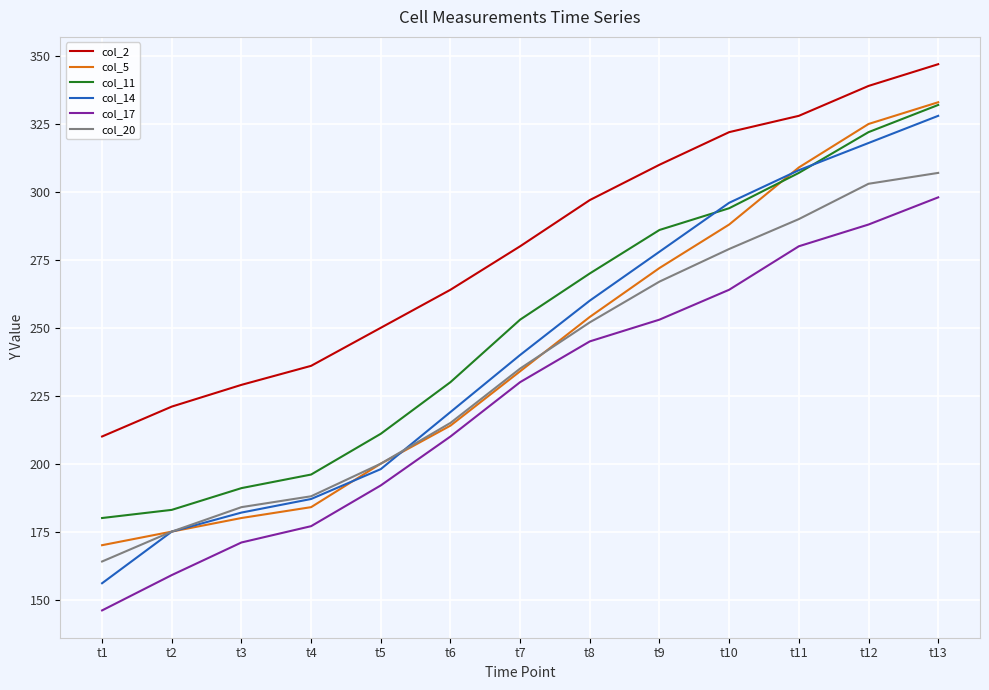

True or false: col_5 has more than 2 interior local peaks.

False